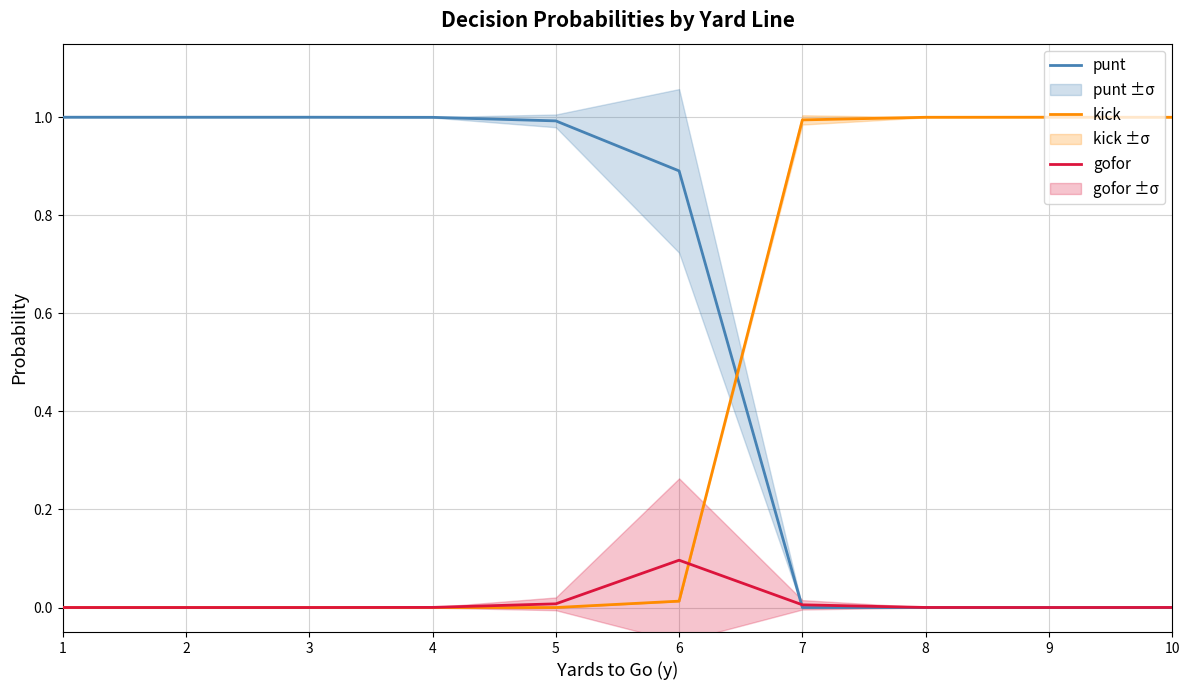

What are all the series names shown in the legend?

punt, kick, gofor